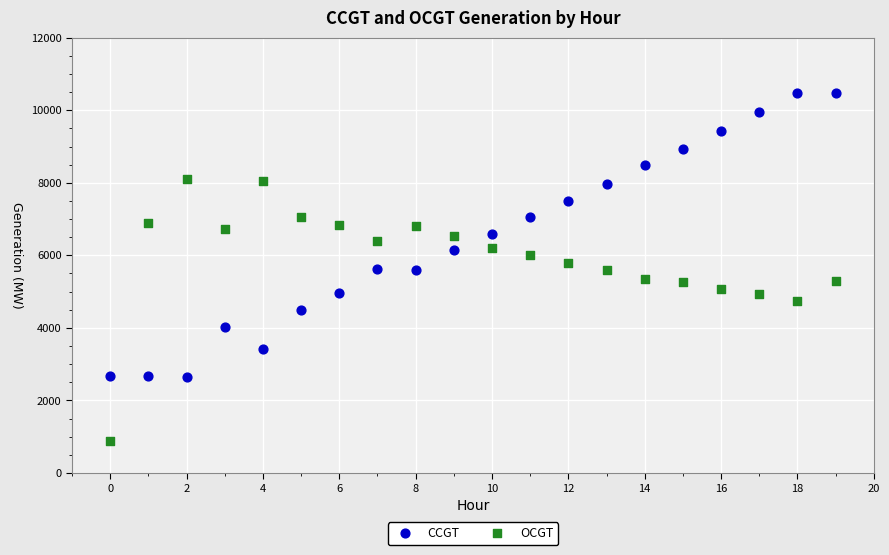

Across all data points, what is the range of Y values (max minus min)?

9592